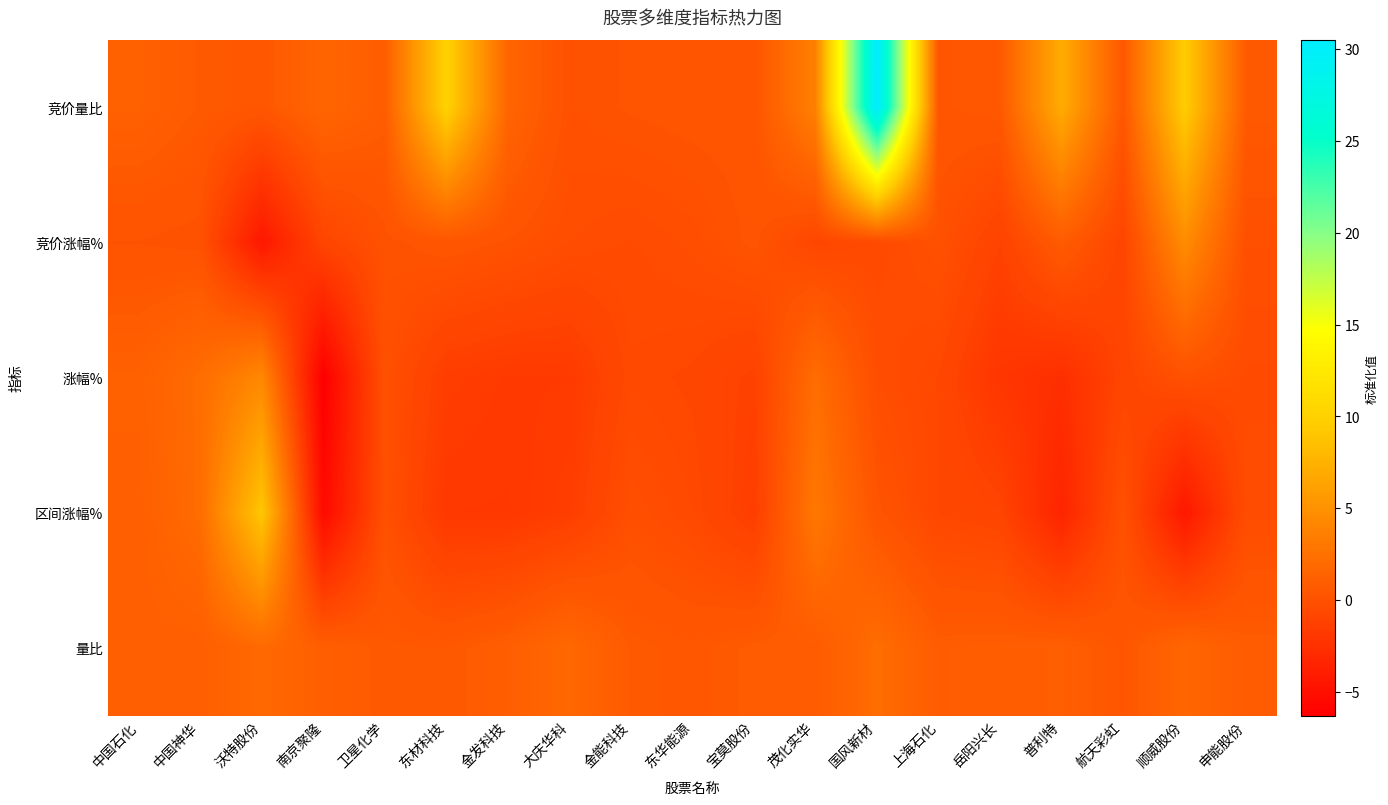

Reading left to right, what are all the values shown in this chart?

竞价量比: 中国石化=1.2	中国神华=0.7	沃特股份=0.5	南京聚隆=1.6	卫星化学=0.9	东材科技=10.1	金发科技=1.6	大庆华科=0.0	金能科技=0.2	东华能源=0.3	宝莫股份=0.3	茂化实华=3.7	国风新材=30.5	上海石化=0.4	岳阳兴长=0.6	普利特=7.0	航天彩虹=0.5	顺威股份=9.6	申能股份=0.7
竞价涨幅%: 中国石化=0.1	中国神华=0.0	沃特股份=-4.4	南京聚隆=-0.9	卫星化学=0.1	东材科技=0.4	金发科技=0.1	大庆华科=-0.3	金能科技=-0.4	东华能源=-0.2	宝莫股份=0.2	茂化实华=-0.8	国风新材=-0.5	上海石化=0.0	岳阳兴长=-1.1	普利特=0.8	航天彩虹=-0.9	顺威股份=4.6	申能股份=-0.1
涨幅%: 中国石化=1.2	中国神华=2.1	沃特股份=4.3	南京聚隆=-6.3	卫星化学=0.0	东材科技=-1.5	金发科技=-1.7	大庆华科=-1.7	金能科技=-0.6	东华能源=-0.8	宝莫股份=-1.2	茂化实华=2.2	国风新材=-0.3	上海石化=-0.7	岳阳兴长=-2.1	普利特=-2.6	航天彩虹=-0.9	顺威股份=0.0	申能股份=-0.5
区间涨幅%: 中国石化=1.1	中国神华=2.1	沃特股份=9.1	南京聚隆=-5.5	卫星化学=-0.1	东材科技=-1.9	金发科技=-1.9	大庆华科=-1.4	金能科技=-0.1	东华能源=-0.6	宝莫股份=-1.5	茂化实华=3.0	国风新材=0.3	上海石化=-0.7	岳阳兴长=-1.0	普利特=-3.4	航天彩虹=0.0	顺威股份=-4.4	申能股份=-0.3
量比: 中国石化=1.1	中国神华=1.1	沃特股份=1.9	南京聚隆=1.1	卫星化学=0.6	东材科技=0.6	金发科技=1.0	大庆华科=1.8	金能科技=0.7	东华能源=0.5	宝莫股份=0.8	茂化实华=0.8	国风新材=2.2	上海石化=0.9	岳阳兴长=0.9	普利特=1.0	航天彩虹=0.4	顺威股份=1.7	申能股份=0.8